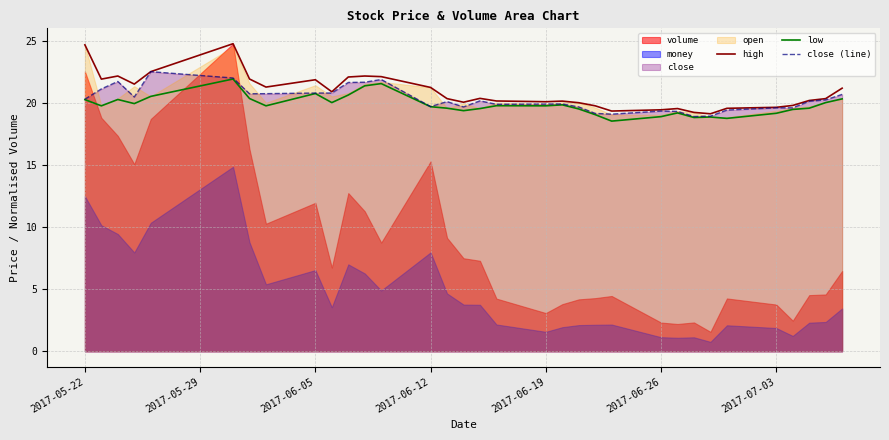

What is the maximum value for high?

24.8